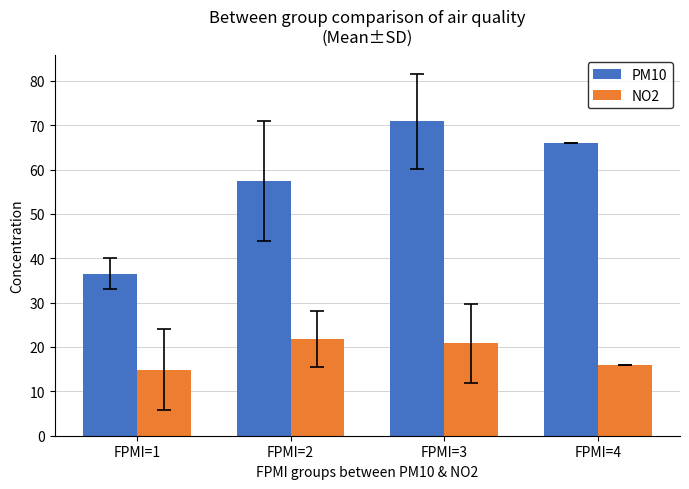

What is the sum of the NO2 values at FPMI=4 and FPMI=1?

30.9